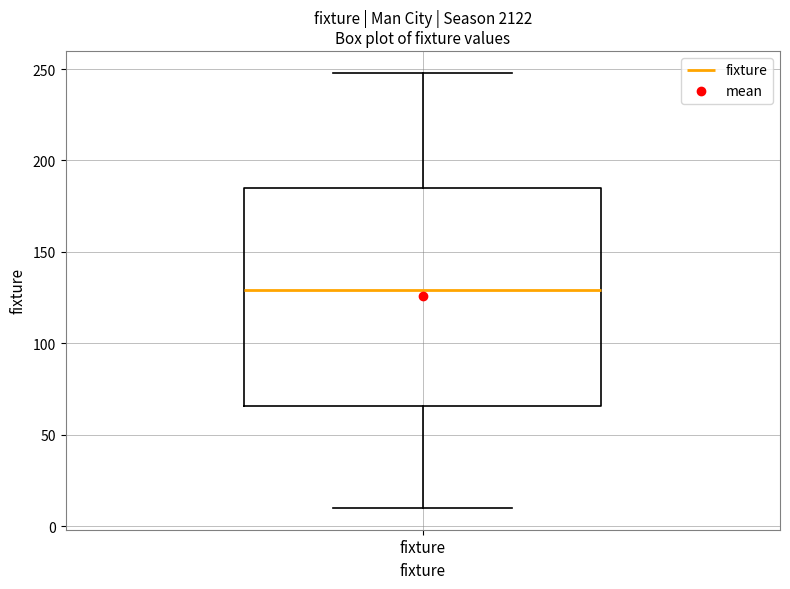

Transcribe this box plot: give where the median line is, the range the box spans, and where the two whiskers end, as read against the y-axis. The values are not printed on the chart, so give them approximately, as read against the axis.

median 130, box 65 to 185, whiskers 10 to 250